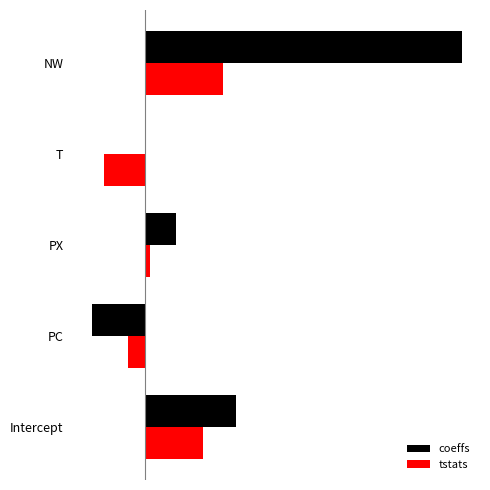

What are all the series names shown in the legend?

coeffs, tstats